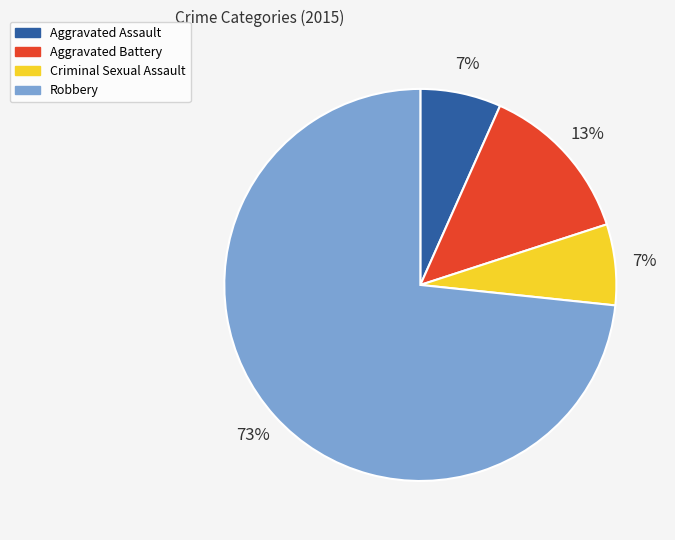

To the nearest percent, what portion does Aggravated Assault represent?

7%